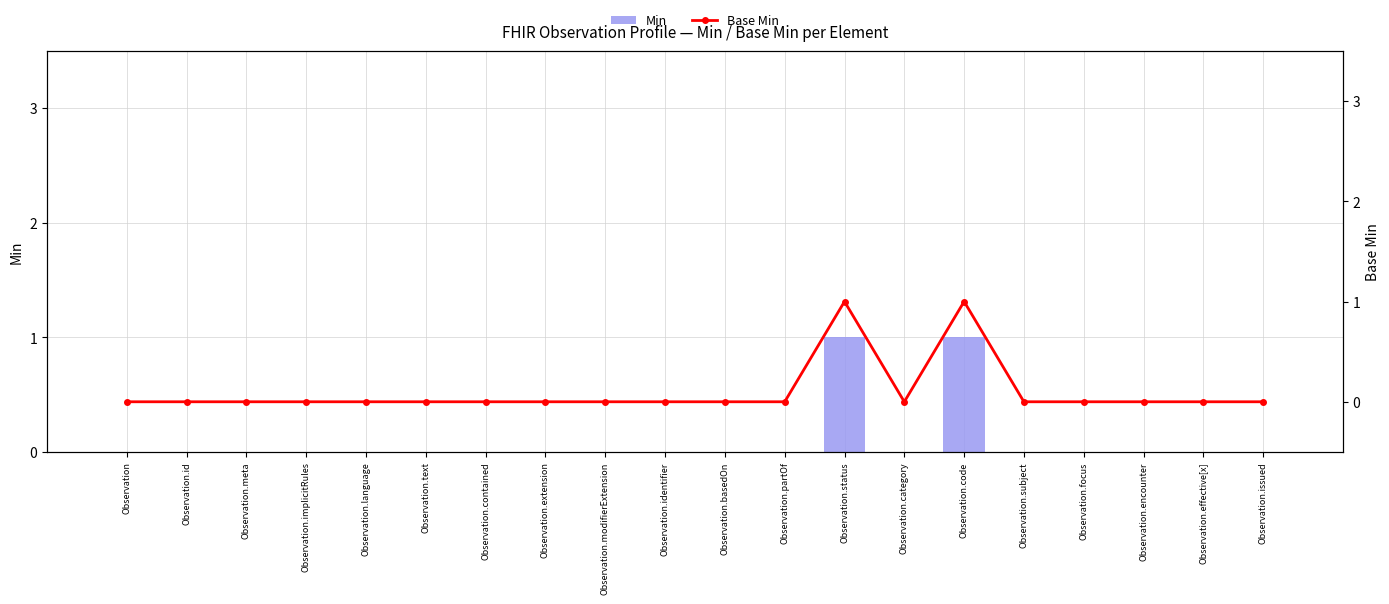

At Observation.text, list the series in order from largest to smallest.

Min, Base Min